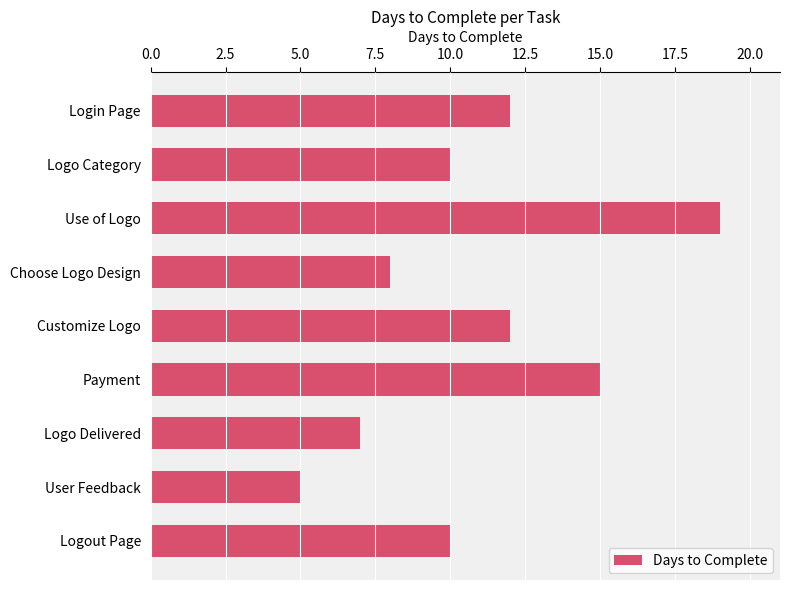

At which category does the chart reach its minimum across all series?

User Feedback